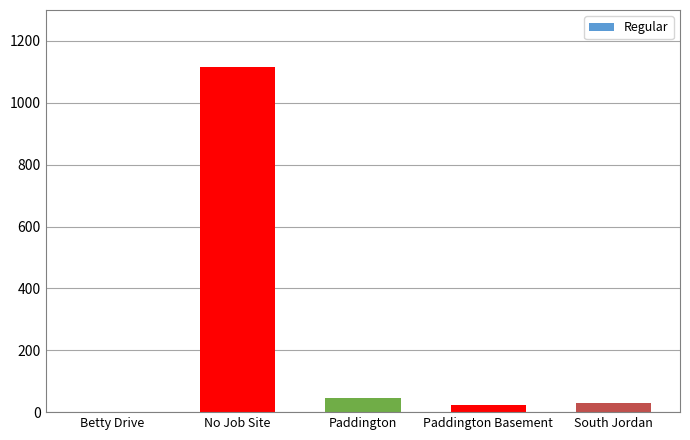

What is the sum of all values?

1216.1